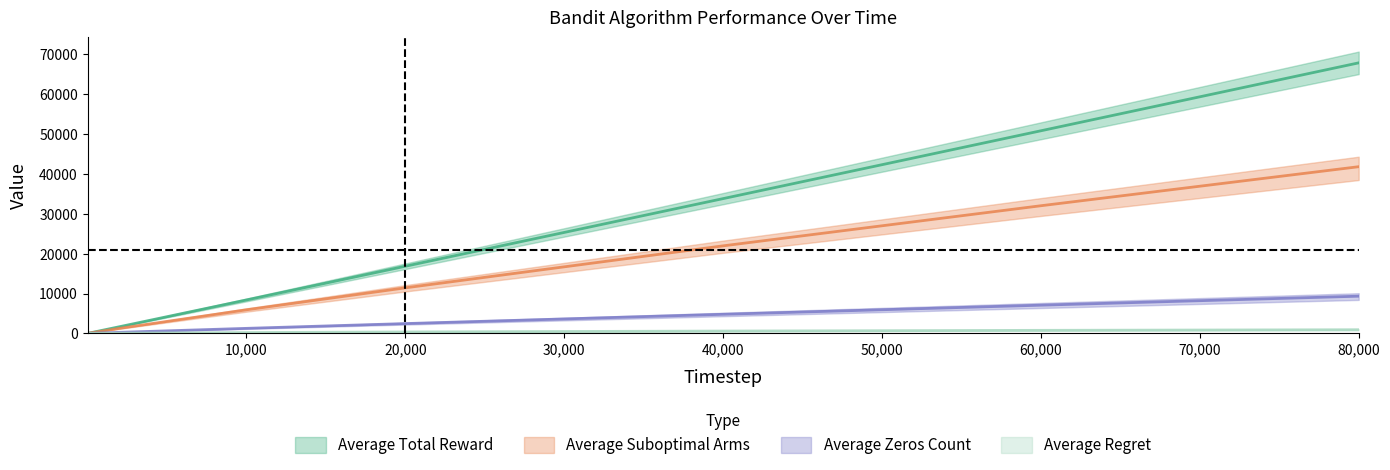

At which category is the sum across all series the highest?

80000